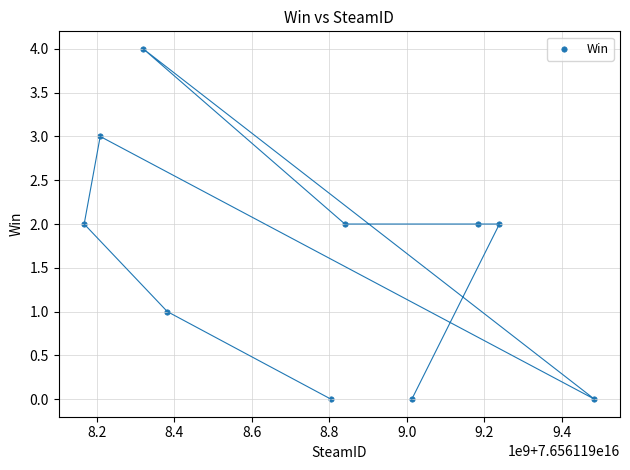

What is the range of Y values (max minus min)?

4